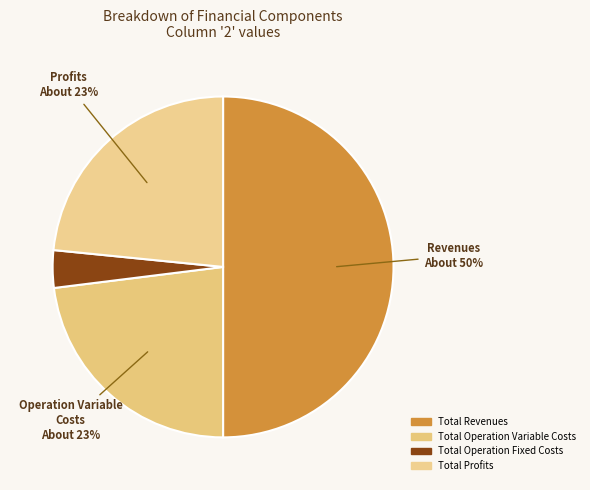

What percentage is the Total Revenues slice, to the nearest percent?

50%